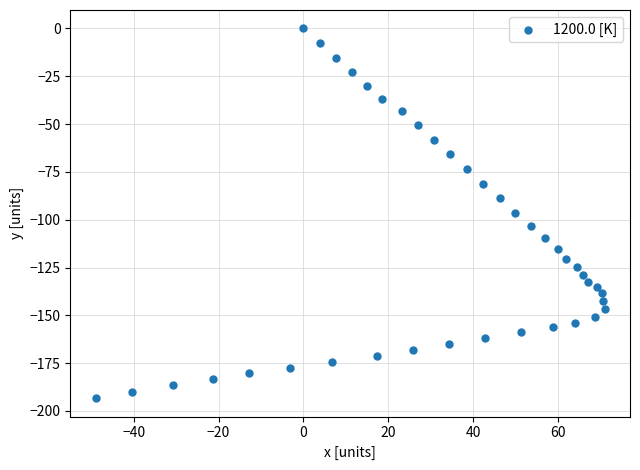

What is the range of Y values (max minus min)?

193.3